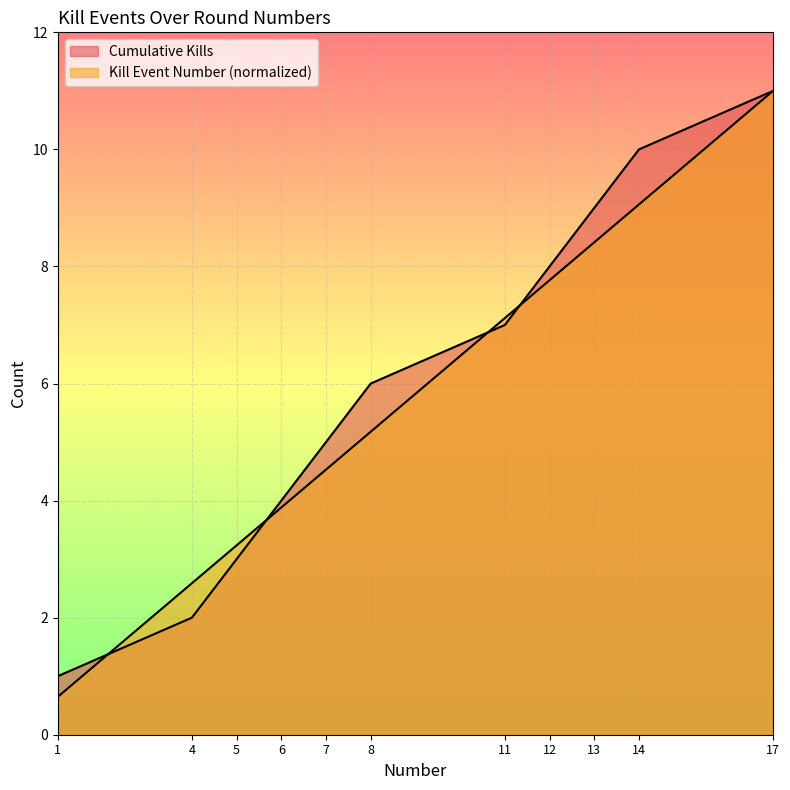

Rank the categories by Cumulative Kills value from lowest to highest.

1, 4, 5, 6, 7, 8, 11, 12, 13, 14, 17